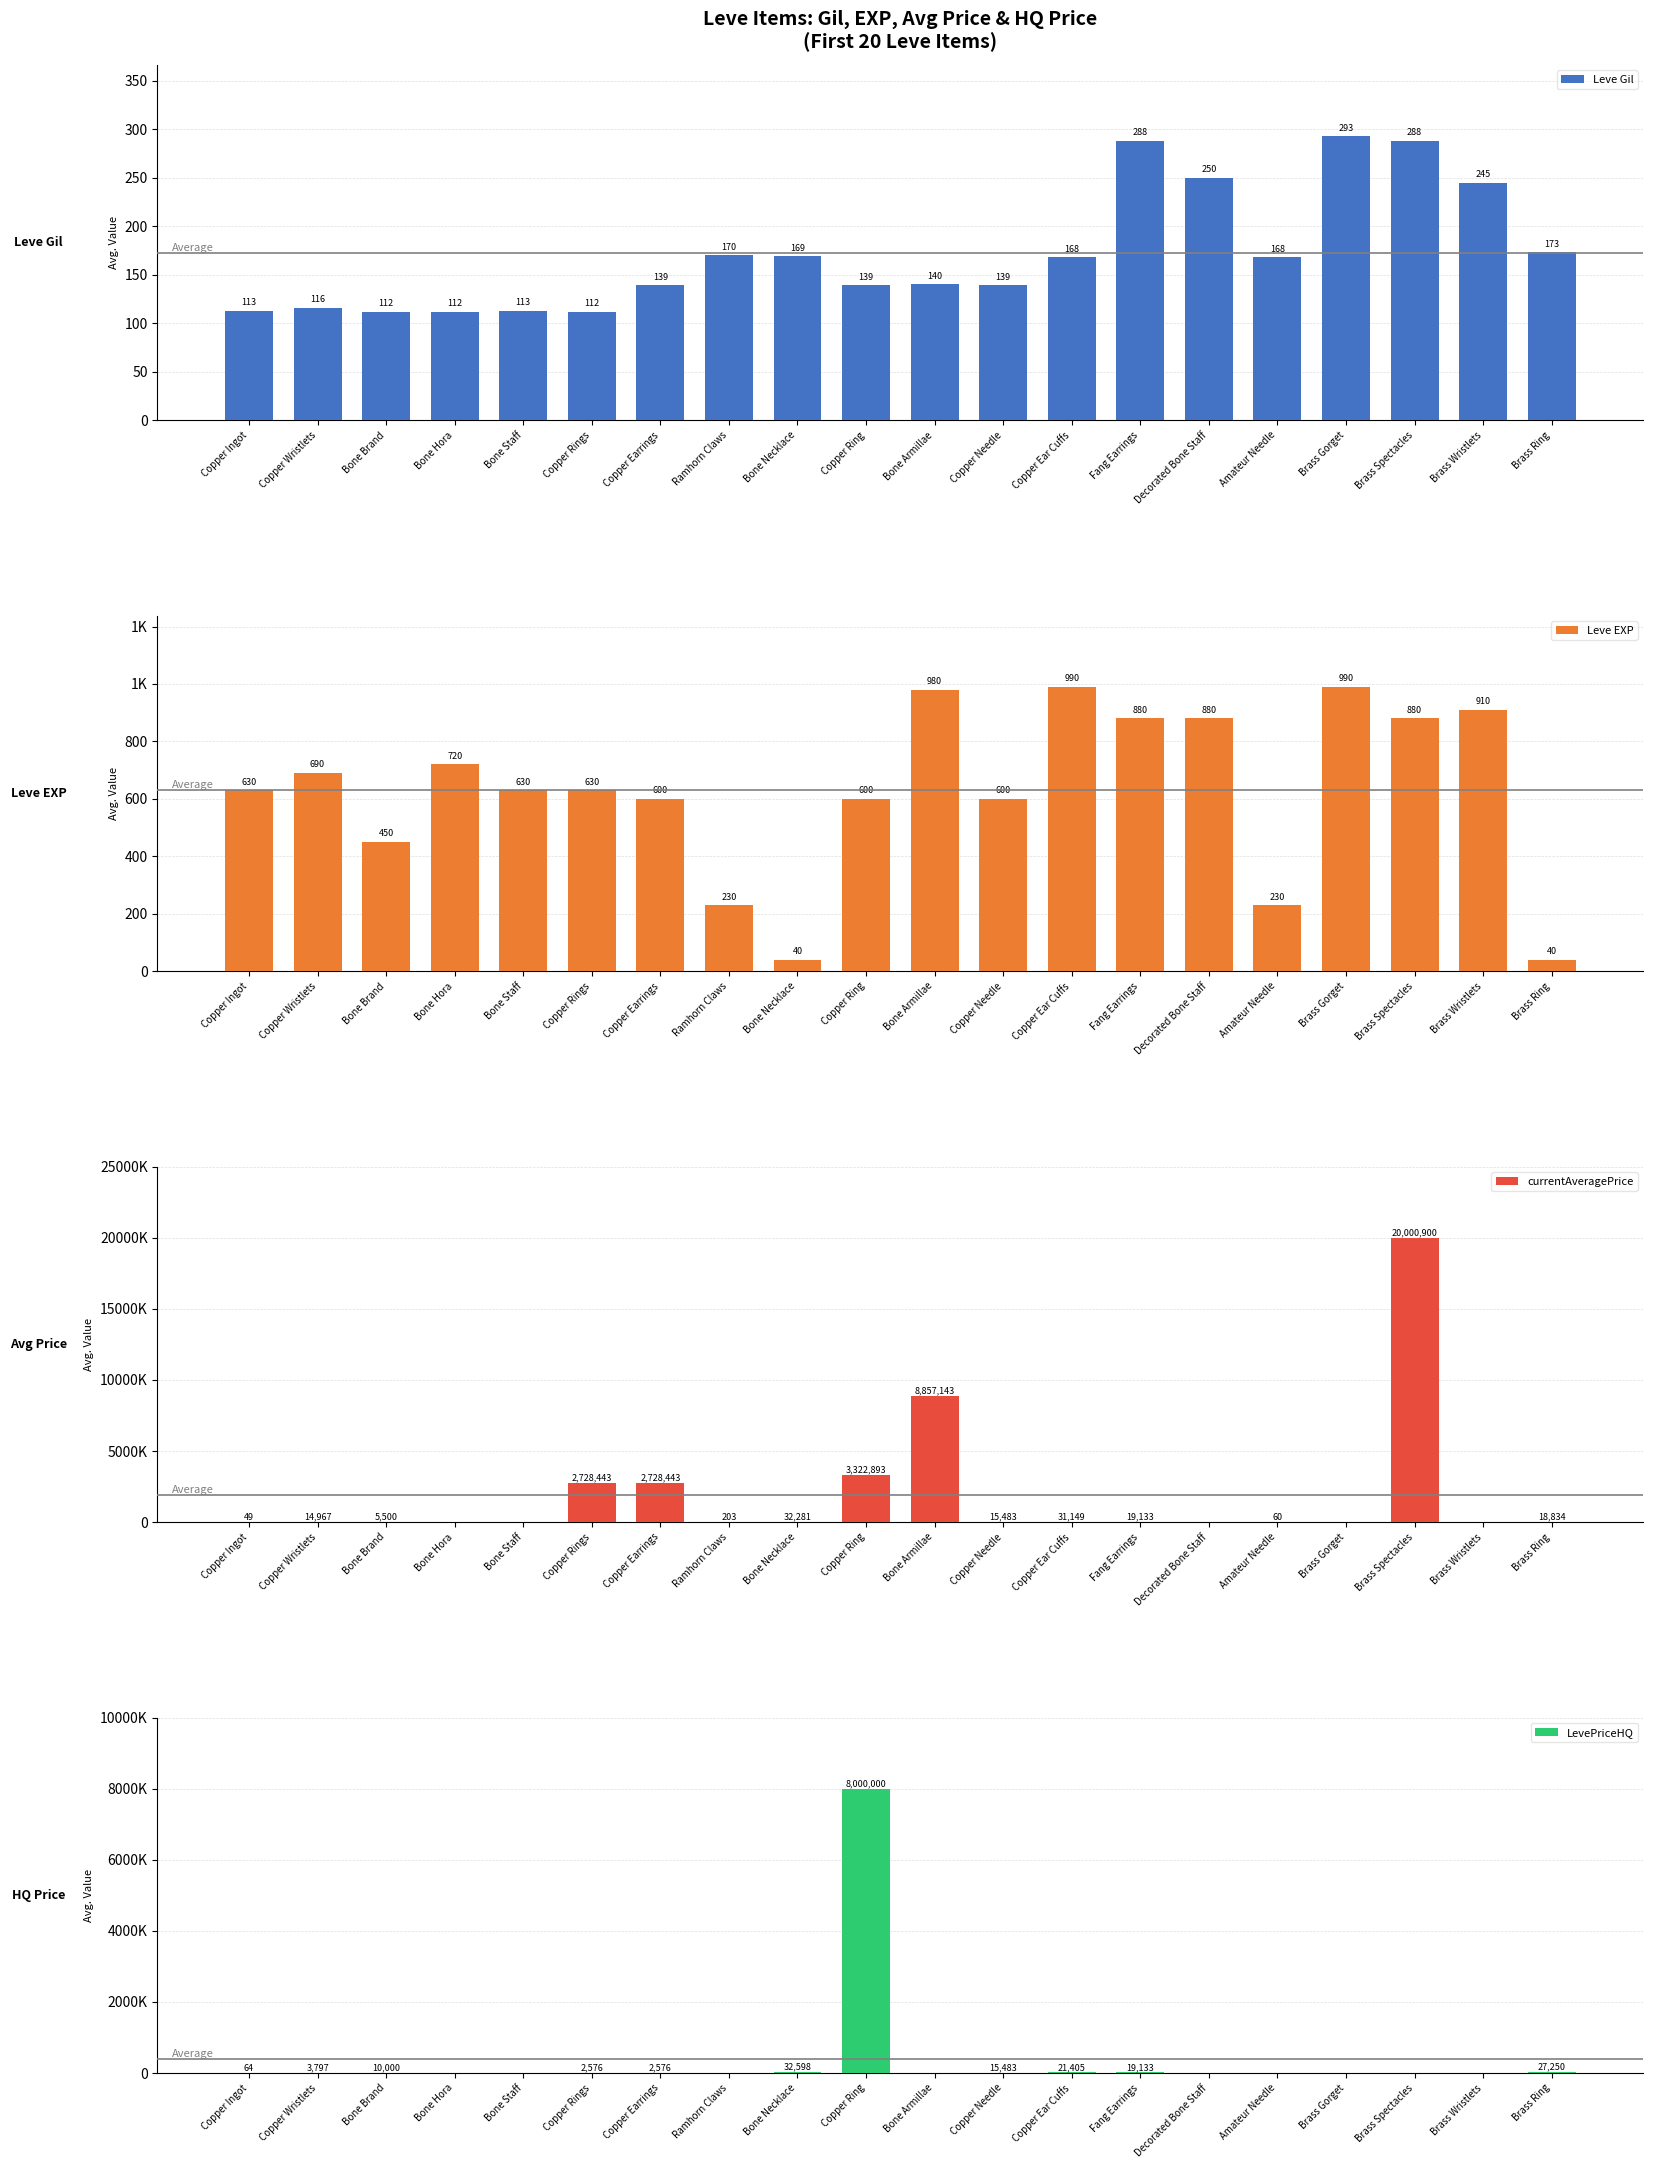

How many groups of bars are there?

20